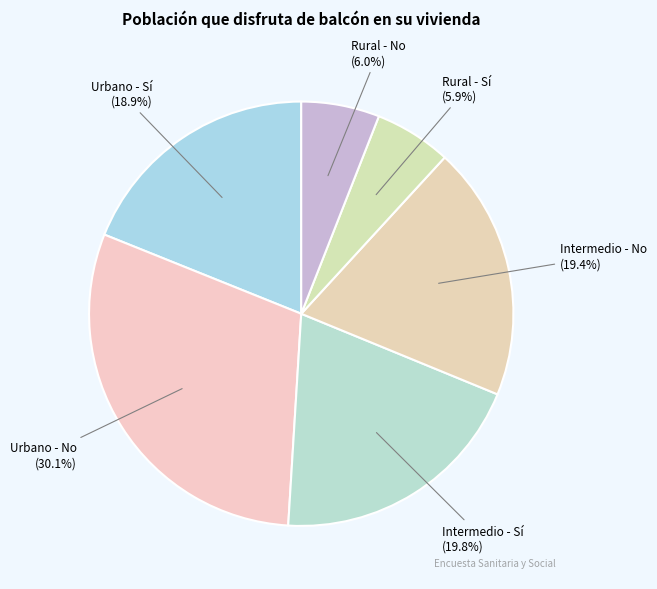

Count the number of slices in the pie.

6